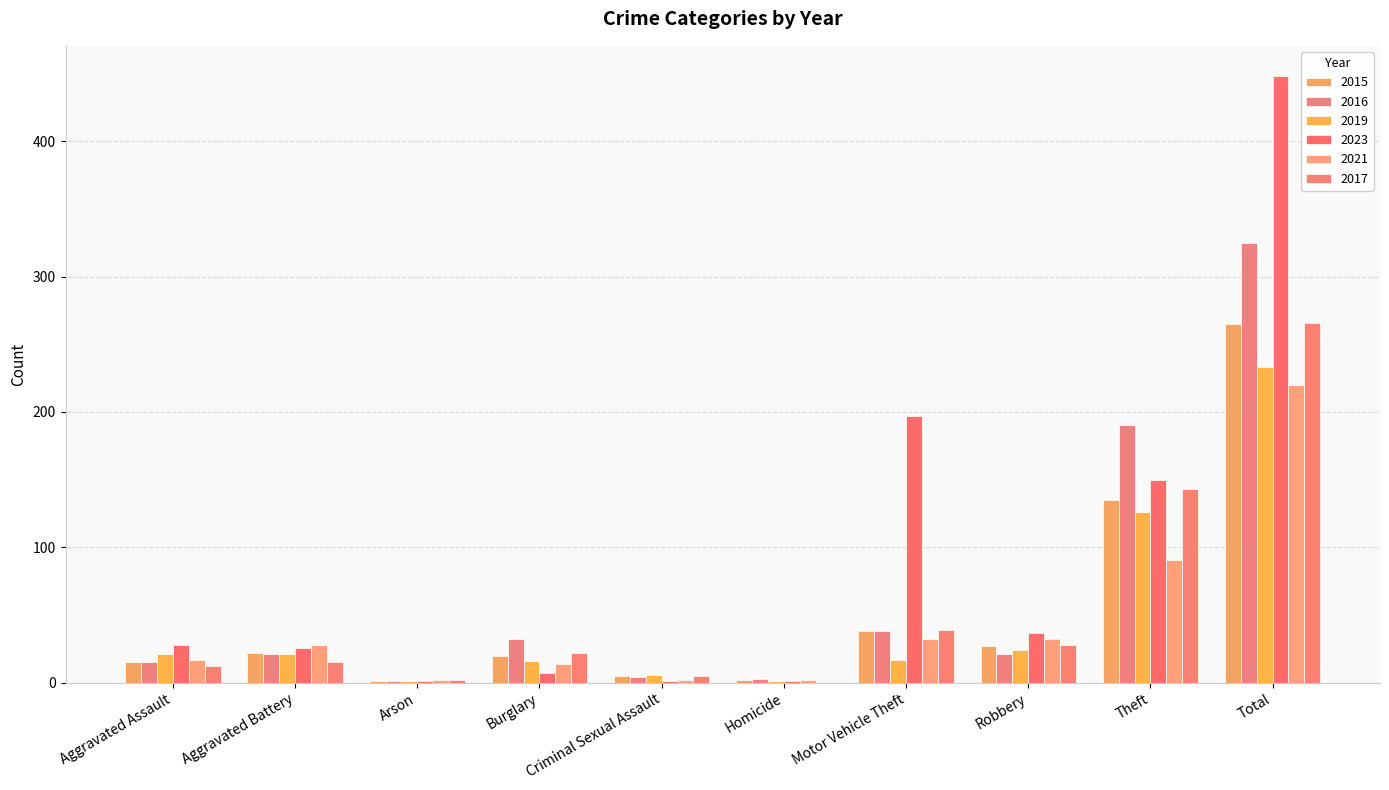

Reading left to right, transcribe all the data shown in this chart.

2015: Aggravated Assault=15	Aggravated Battery=22	Arson=1	Burglary=20	Criminal Sexual Assault=5	Homicide=2	Motor Vehicle Theft=38	Robbery=27	Theft=135	Total=265
2016: Aggravated Assault=15	Aggravated Battery=21	Arson=1	Burglary=32	Criminal Sexual Assault=4	Homicide=3	Motor Vehicle Theft=38	Robbery=21	Theft=190	Total=325
2019: Aggravated Assault=21	Aggravated Battery=21	Arson=1	Burglary=16	Criminal Sexual Assault=6	Homicide=1	Motor Vehicle Theft=17	Robbery=24	Theft=126	Total=233
2023: Aggravated Assault=28	Aggravated Battery=26	Arson=1	Burglary=7	Criminal Sexual Assault=1	Homicide=1	Motor Vehicle Theft=197	Robbery=37	Theft=150	Total=448
2021: Aggravated Assault=17	Aggravated Battery=28	Arson=2	Burglary=14	Criminal Sexual Assault=2	Homicide=2	Motor Vehicle Theft=32	Robbery=32	Theft=91	Total=220
2017: Aggravated Assault=12	Aggravated Battery=15	Arson=2	Burglary=22	Criminal Sexual Assault=5	Homicide=0	Motor Vehicle Theft=39	Robbery=28	Theft=143	Total=266